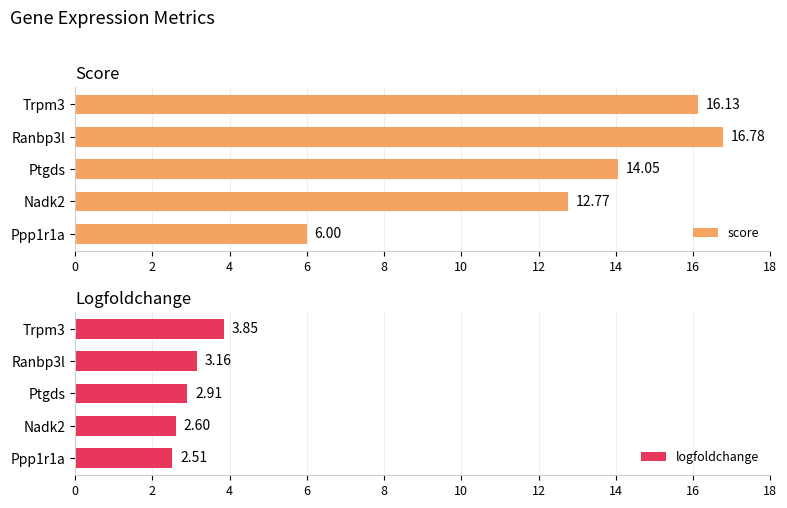

What is the sum of all score values?

65.7